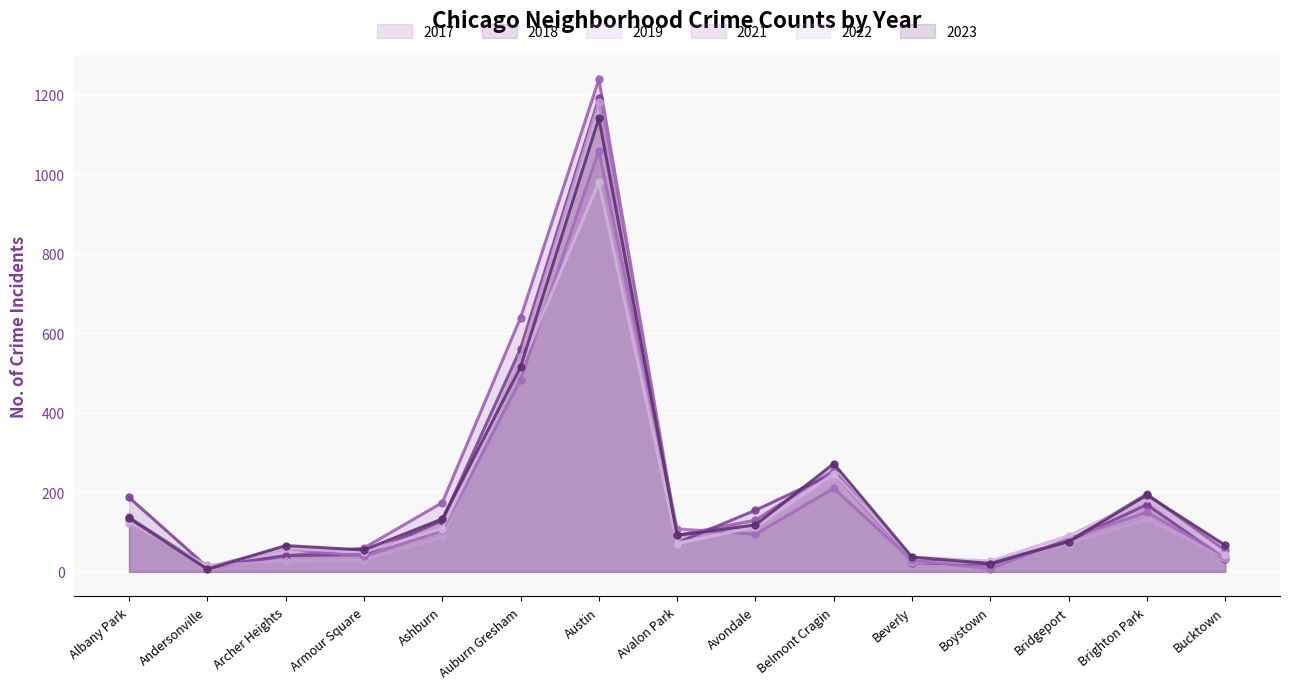

After their last crossing, which series has the higher values: 2022 or 2017?

2017